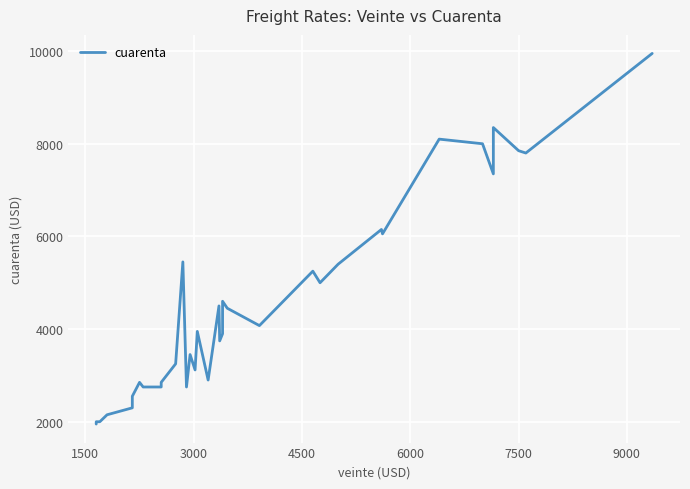

What is the greatest value displayed?

9950